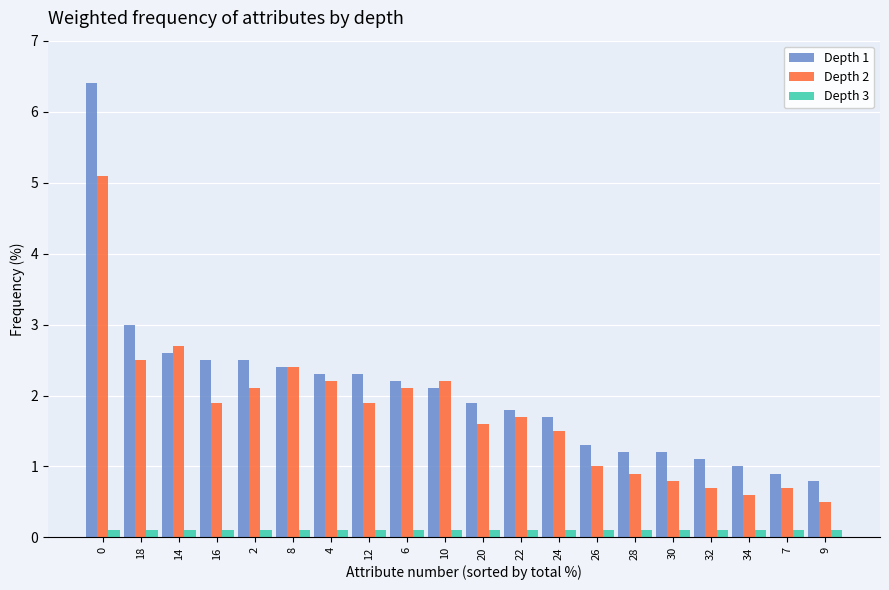

What is the difference between the Depth 1 values at 26 and 10?

0.8